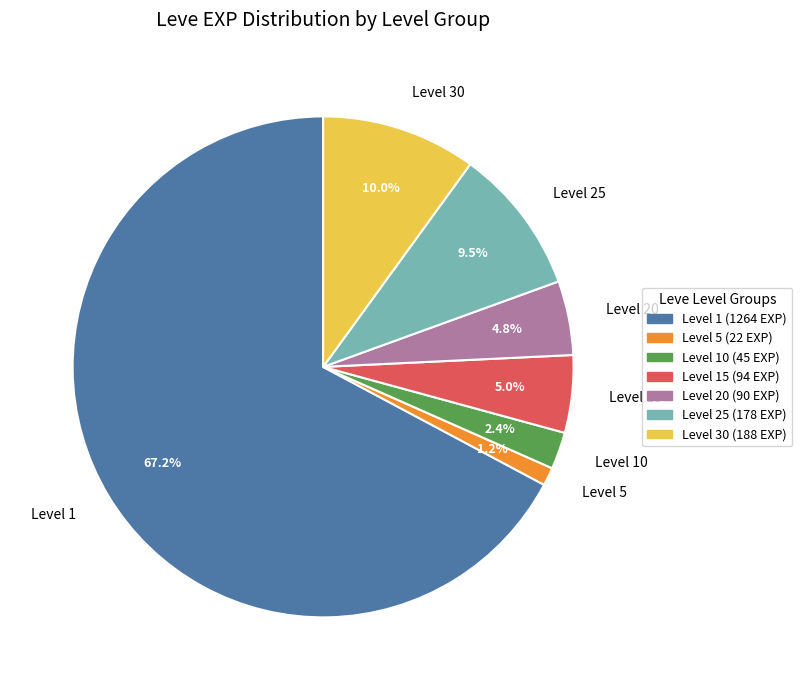

What is the total percentage of Level 5 and Level 30?

11.2%